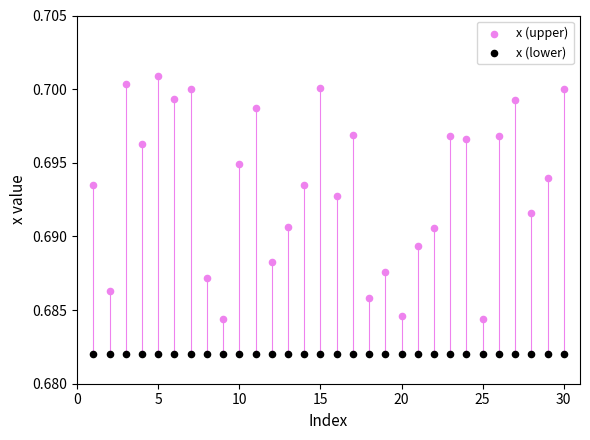

Which series contains the highest Y value?

x (upper)